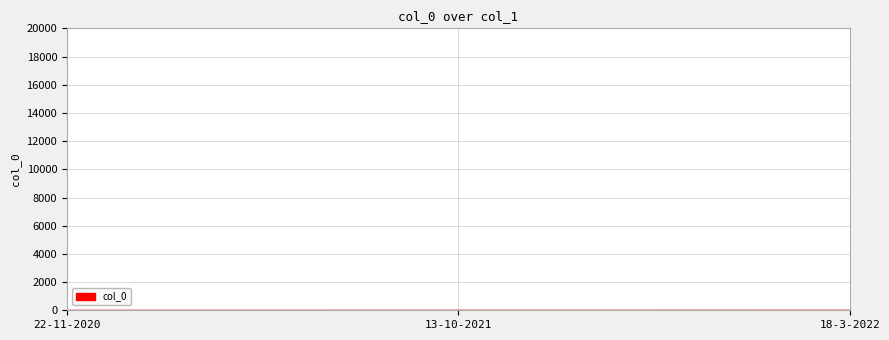

How many series are shown in this chart?

1